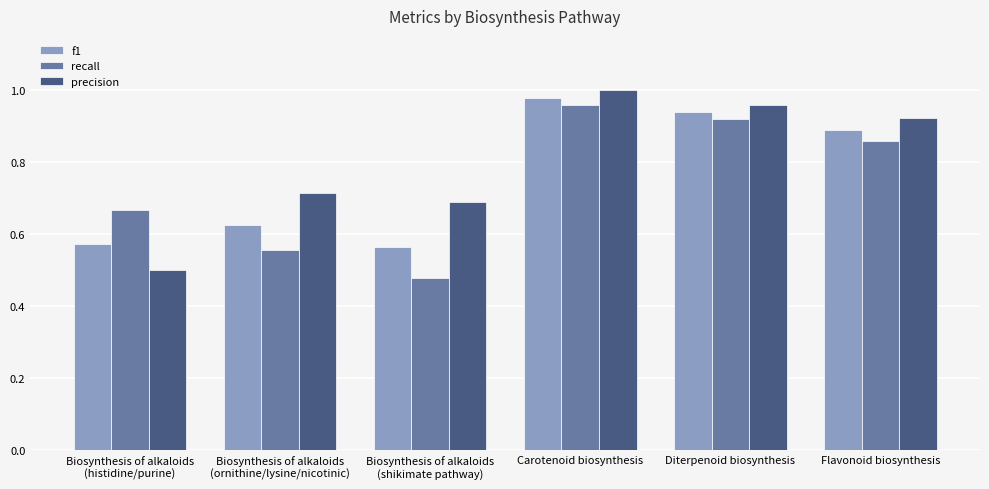

Rank the series by their average value, from highest to lowest.

precision, f1, recall